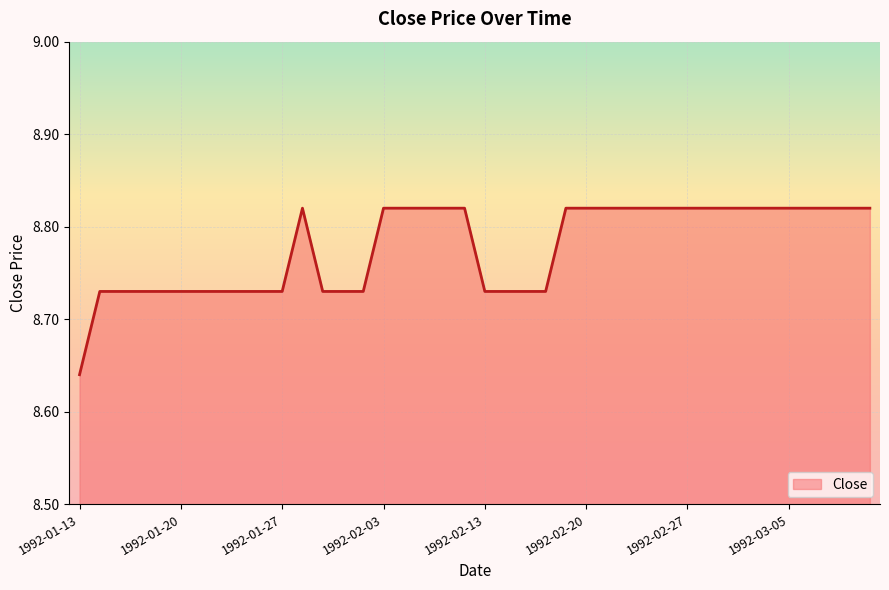

What is the value of the 6th point from the left?

8.7